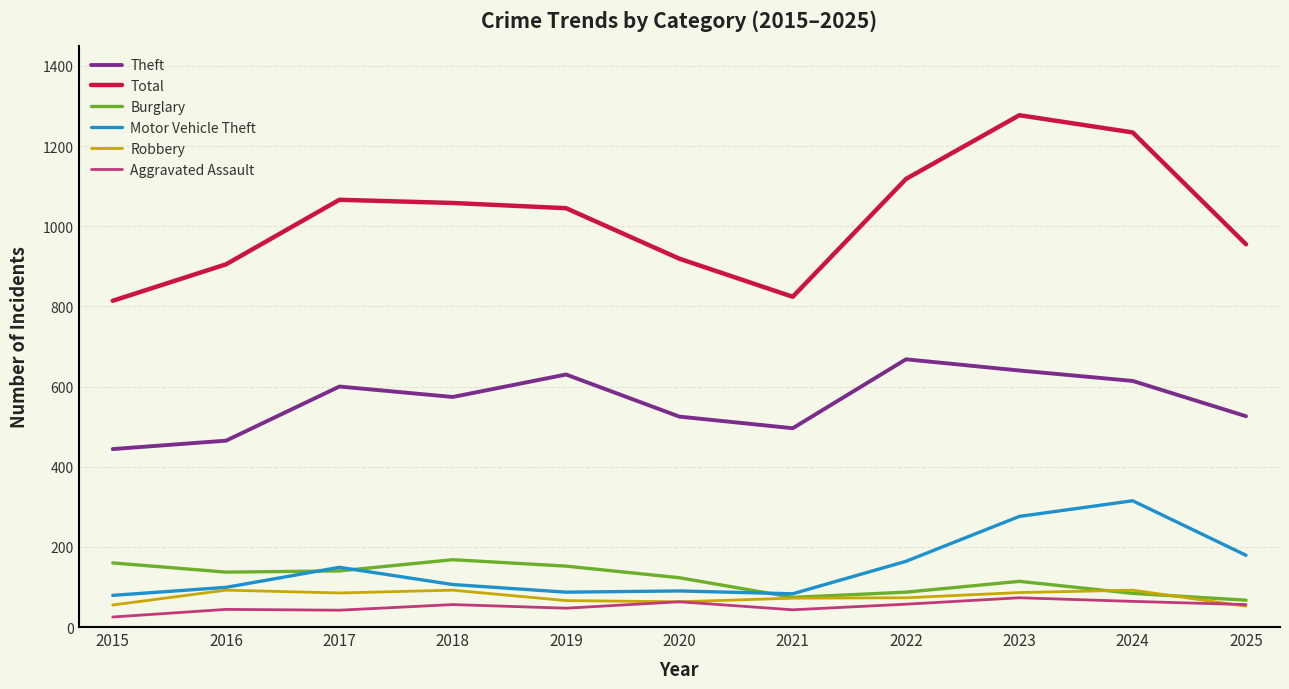

True or false: Total and Burglary cross at least once.

False